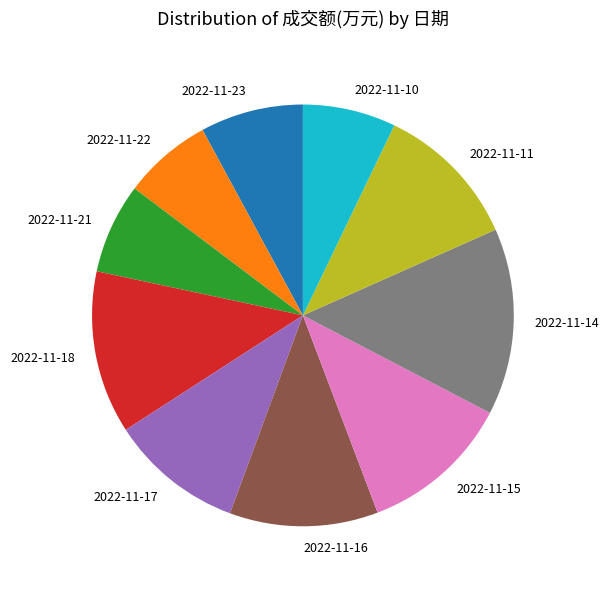

Does 2022-11-16 represent more than half of the total?

No